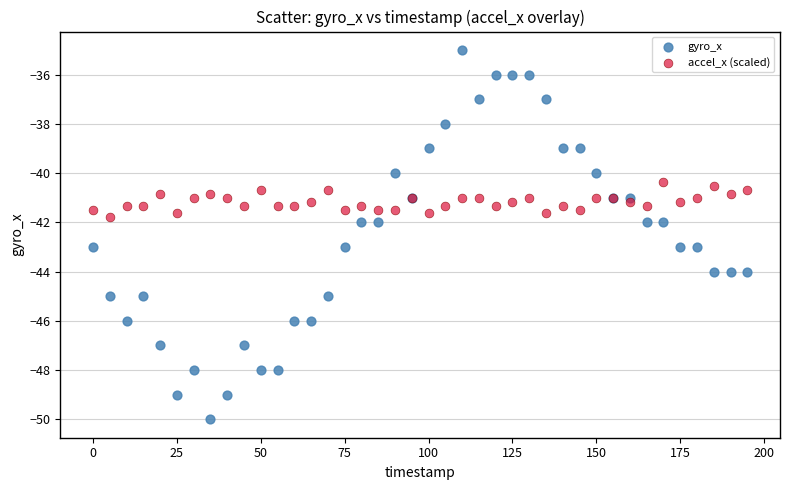

What is the X range (max minus min) for the scatter plot?

195.0